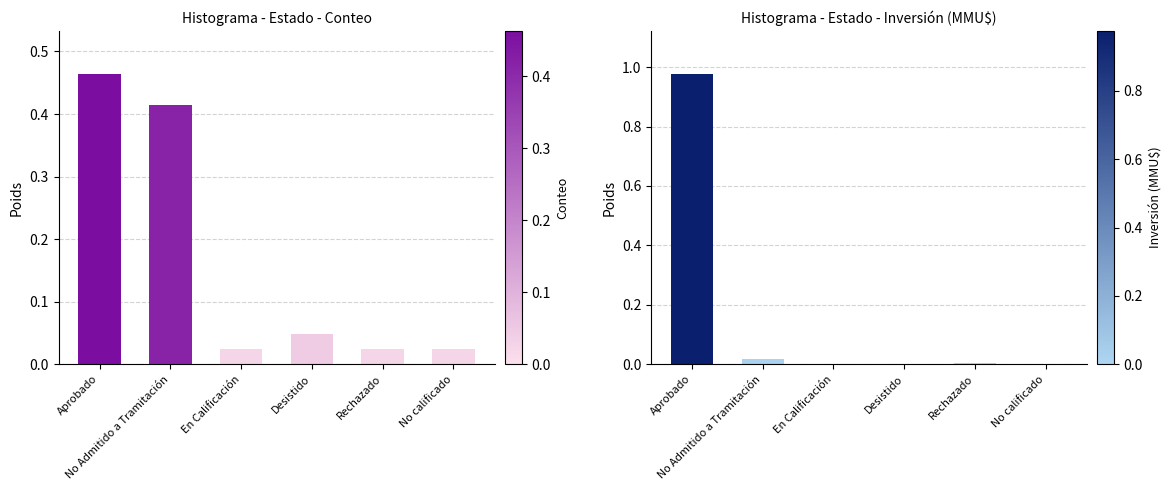

Which has a higher value, En Calificación or No calificado?

En Calificación